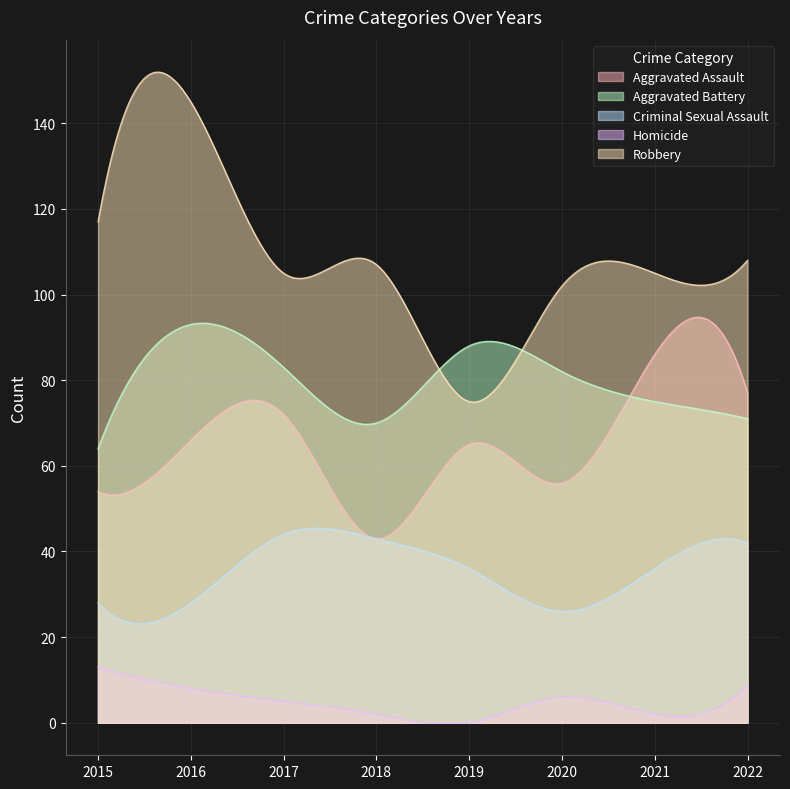

What is the difference between the Criminal Sexual Assault values at 2015 and 2017?

16